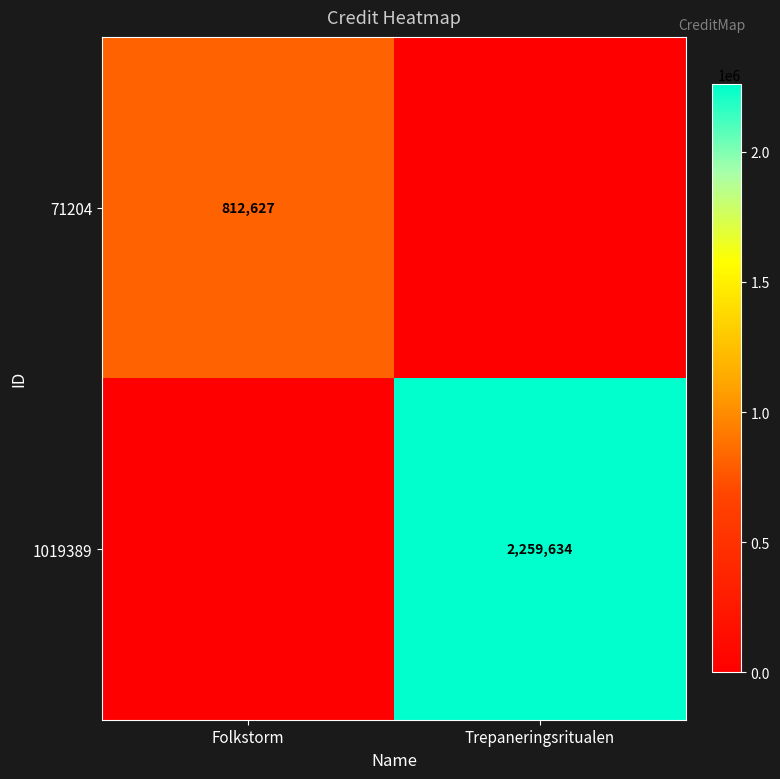

Is the value of 71204 at Folkstorm greater than the value of 1019389 at Trepaneringsritualen?

No